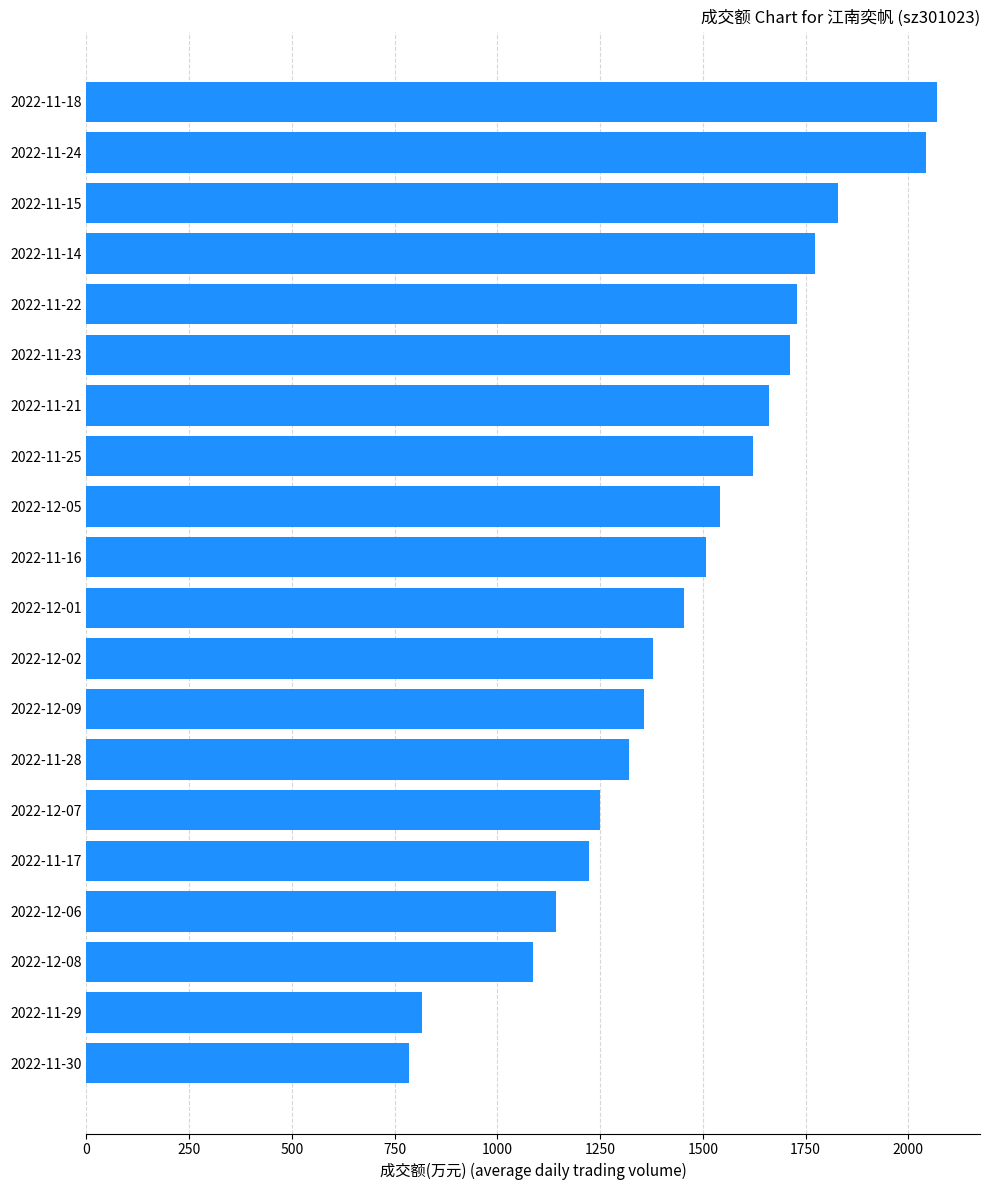

The value at 2022-12-05 is 1542. True or false?

True